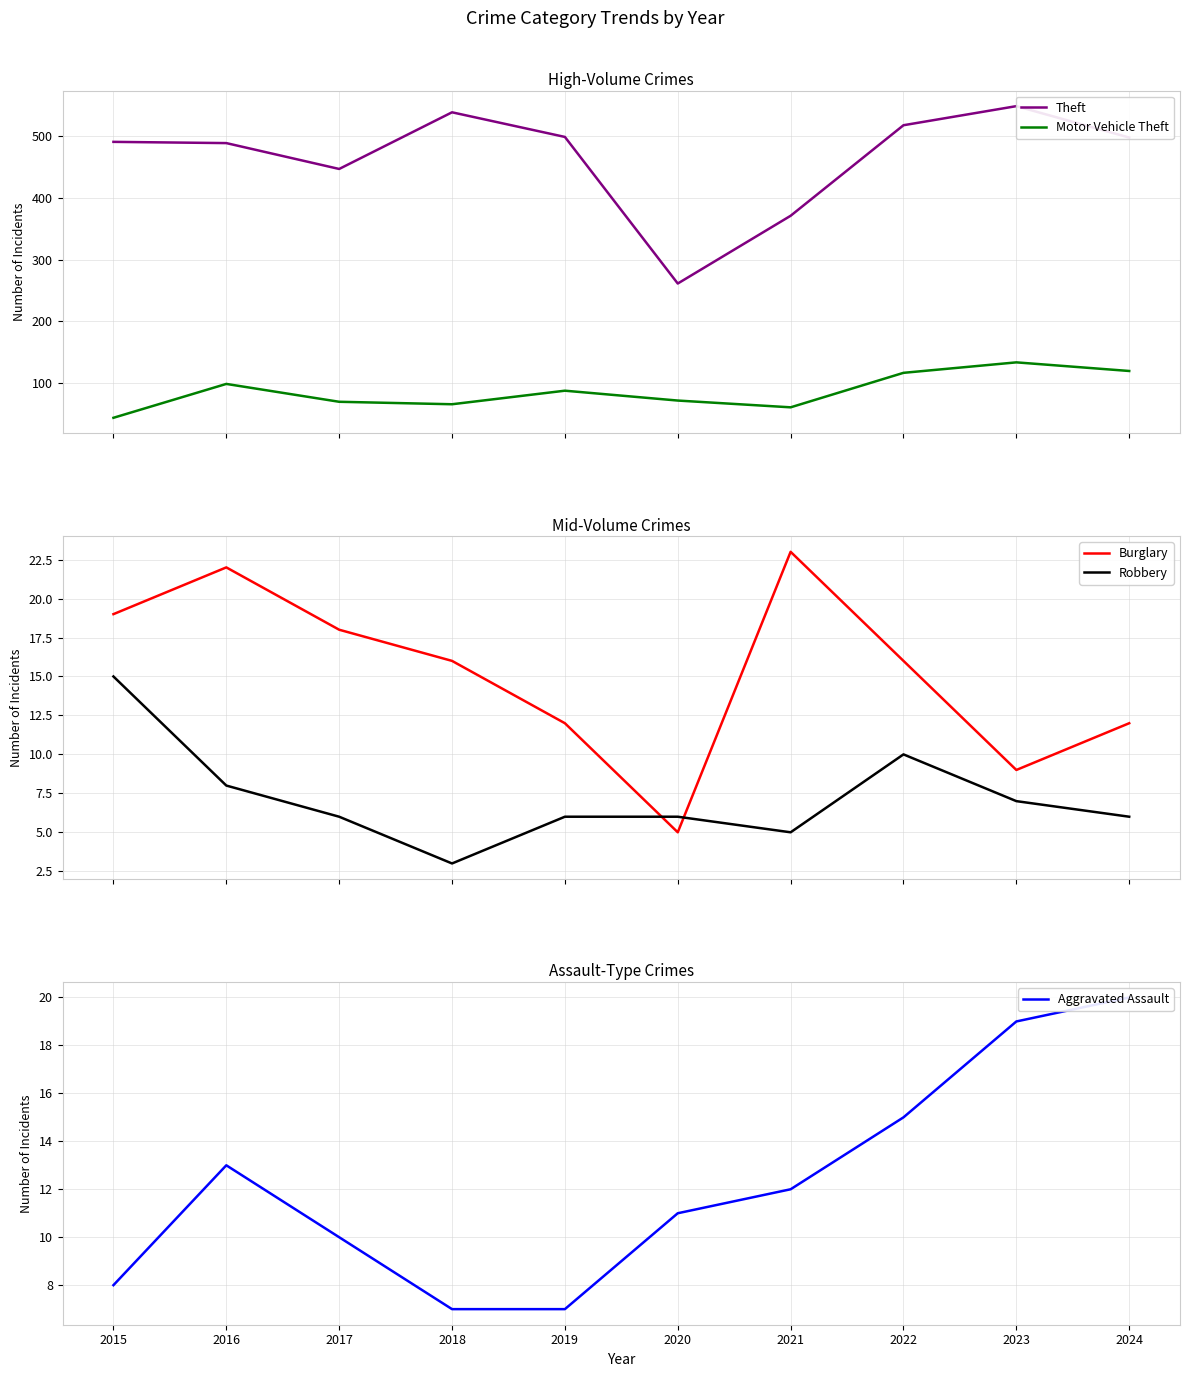

At which label does Aggravated Assault first exceed 12?

2016